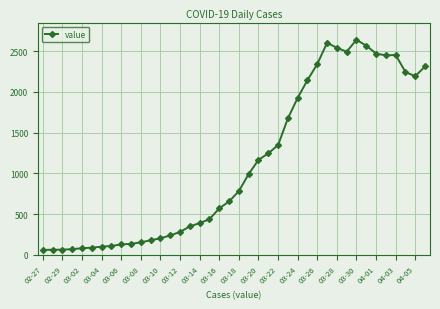

What is the average value?

1124